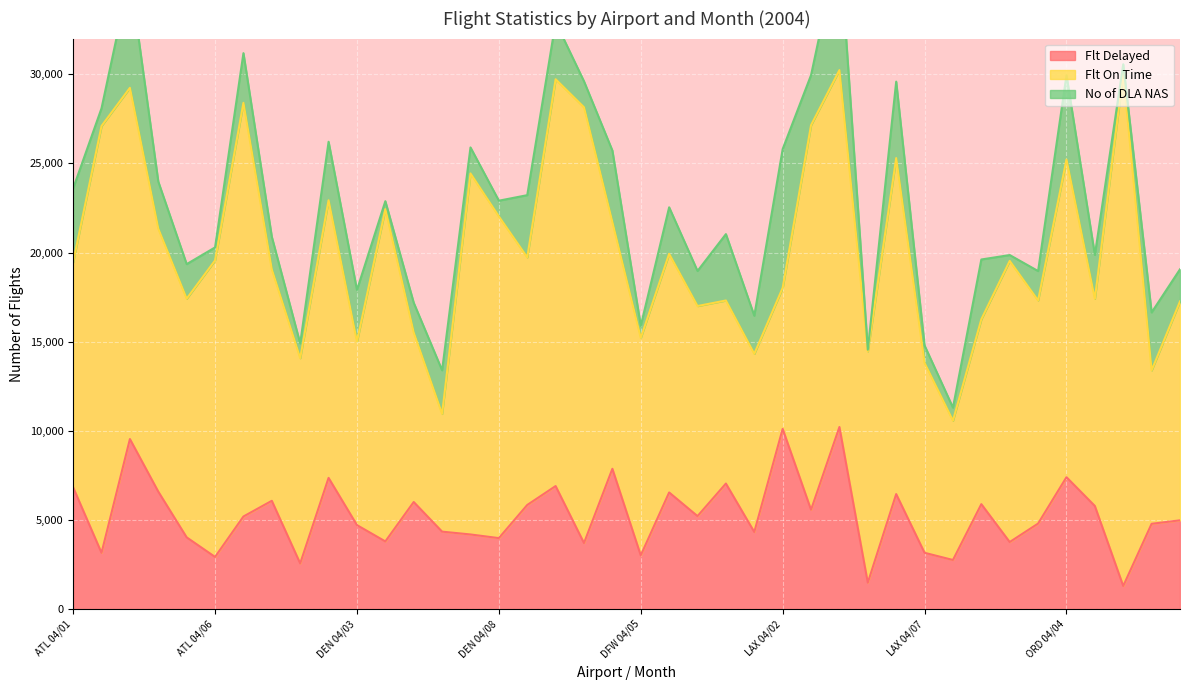

What is the difference between the maximum and minimum values in the Flt Delayed series?

8919